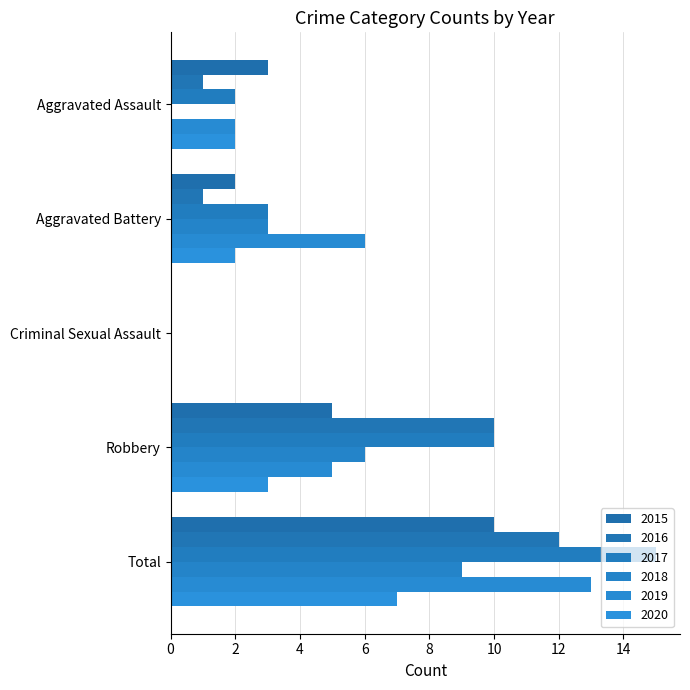

Reading right to left, extract all data points from this chart.

2015: Total=10	Robbery=5	Criminal Sexual Assault=0	Aggravated Battery=2	Aggravated Assault=3
2016: Total=12	Robbery=10	Criminal Sexual Assault=0	Aggravated Battery=1	Aggravated Assault=1
2017: Total=15	Robbery=10	Criminal Sexual Assault=0	Aggravated Battery=3	Aggravated Assault=2
2018: Total=9	Robbery=6	Criminal Sexual Assault=0	Aggravated Battery=3	Aggravated Assault=0
2019: Total=13	Robbery=5	Criminal Sexual Assault=0	Aggravated Battery=6	Aggravated Assault=2
2020: Total=7	Robbery=3	Criminal Sexual Assault=0	Aggravated Battery=2	Aggravated Assault=2